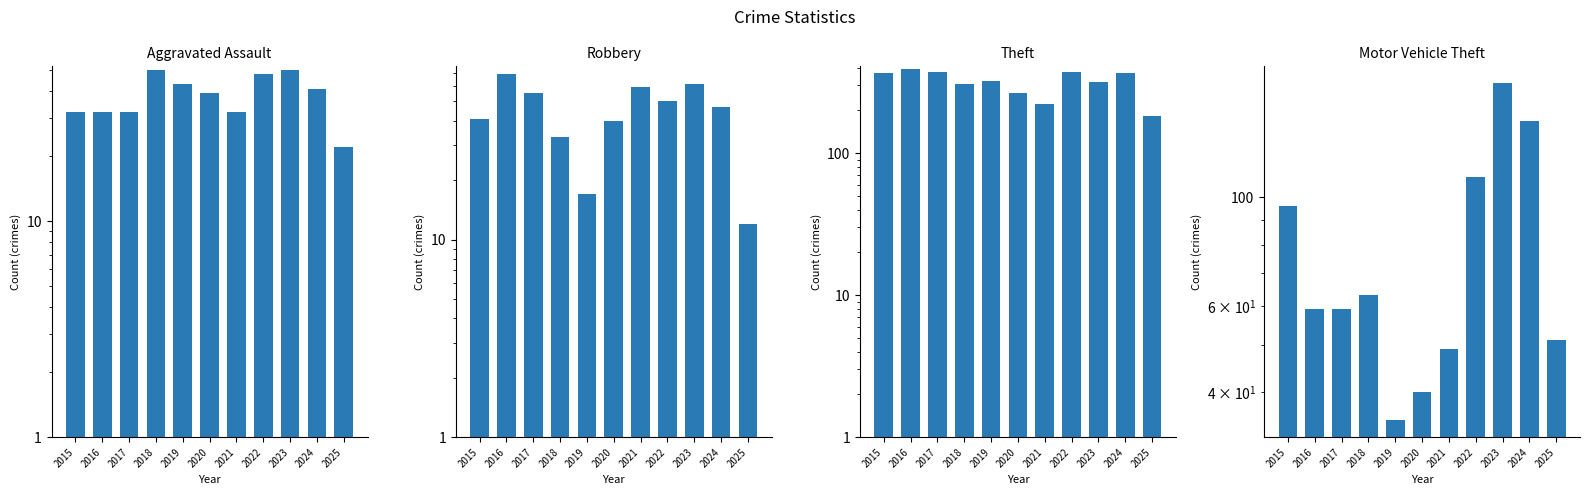

Reading left to right, list all the values displayed in this chart.

Aggravated Assault: 32	32	32	50	43	39	32	48	50	41	22
Robbery: 41	69	55	33	17	40	59	50	61	47	12
Theft: 369	394	372	305	325	266	224	372	319	369	184
Motor Vehicle Theft: 96	59	59	63	35	40	49	110	171	143	51